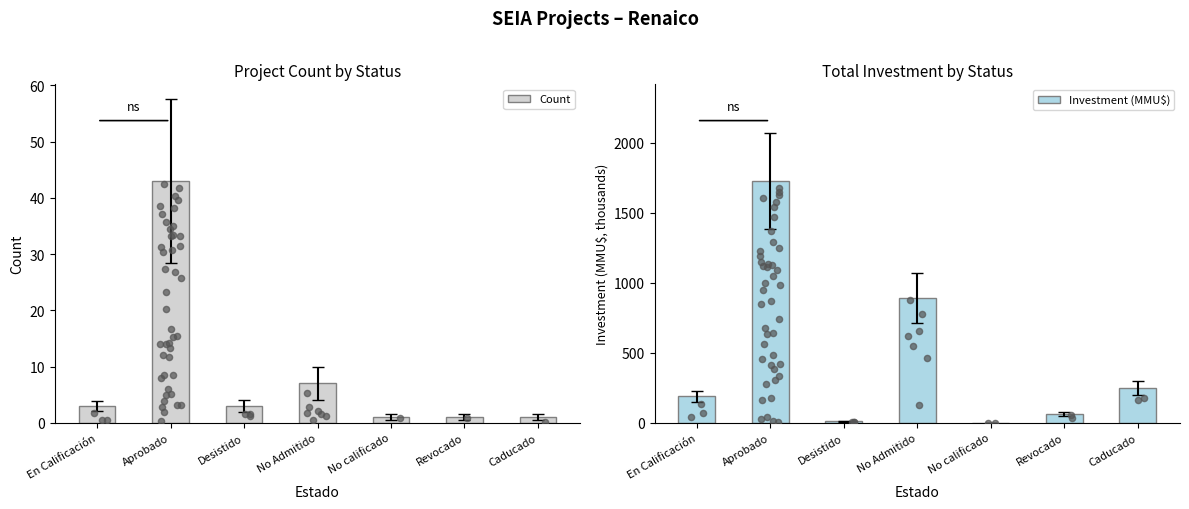

At how many categories does at least one series exceed 649?

2